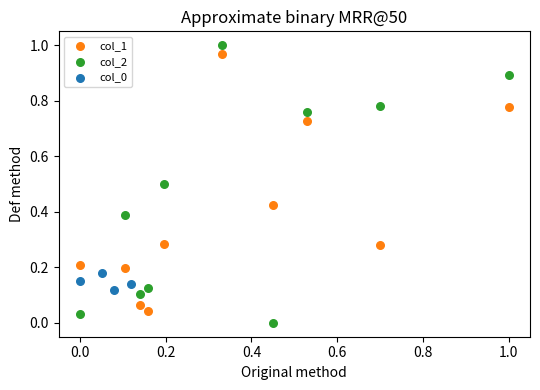

Which series has the largest Y range (max minus min)?

col_2